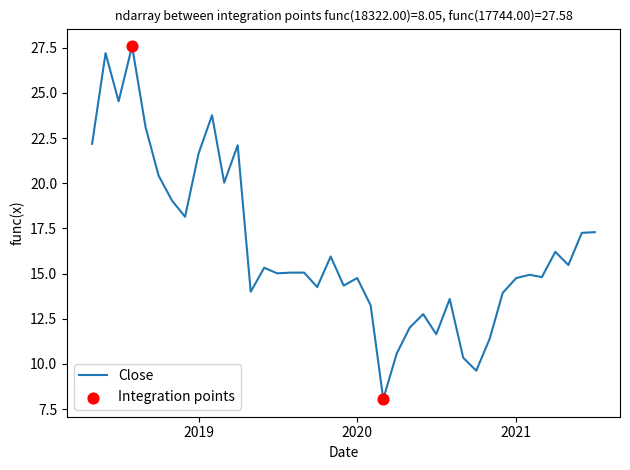

What is the maximum value shown in the chart?

27.6